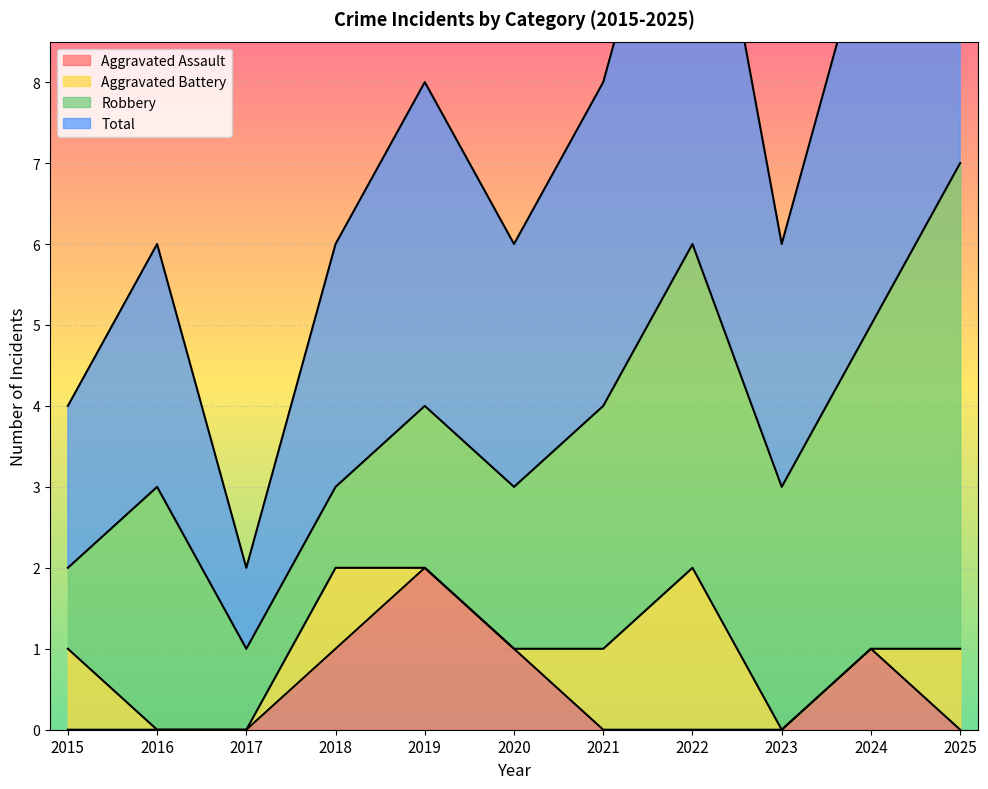

True or false: Aggravated Assault and Total intersect in this chart.

False